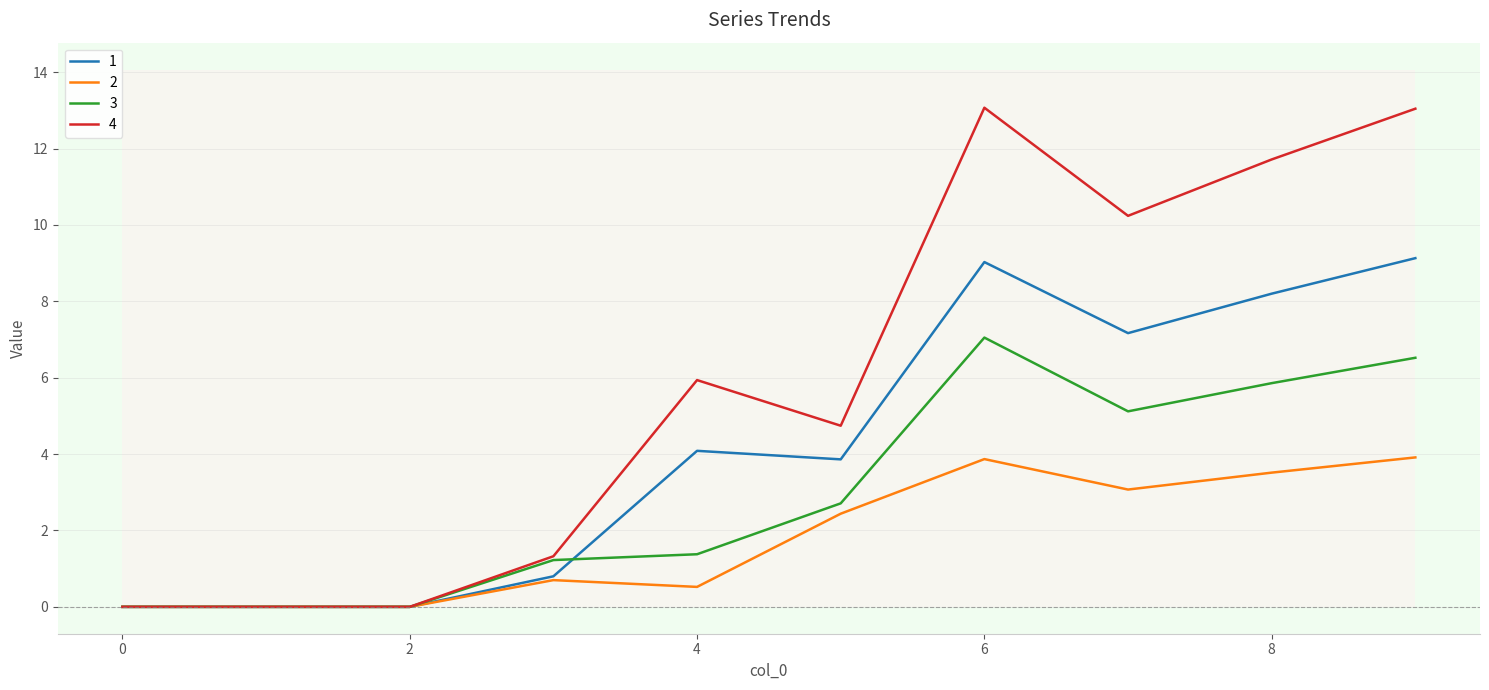

Rank the series by their maximum value, from highest to lowest.

4, 1, 3, 2